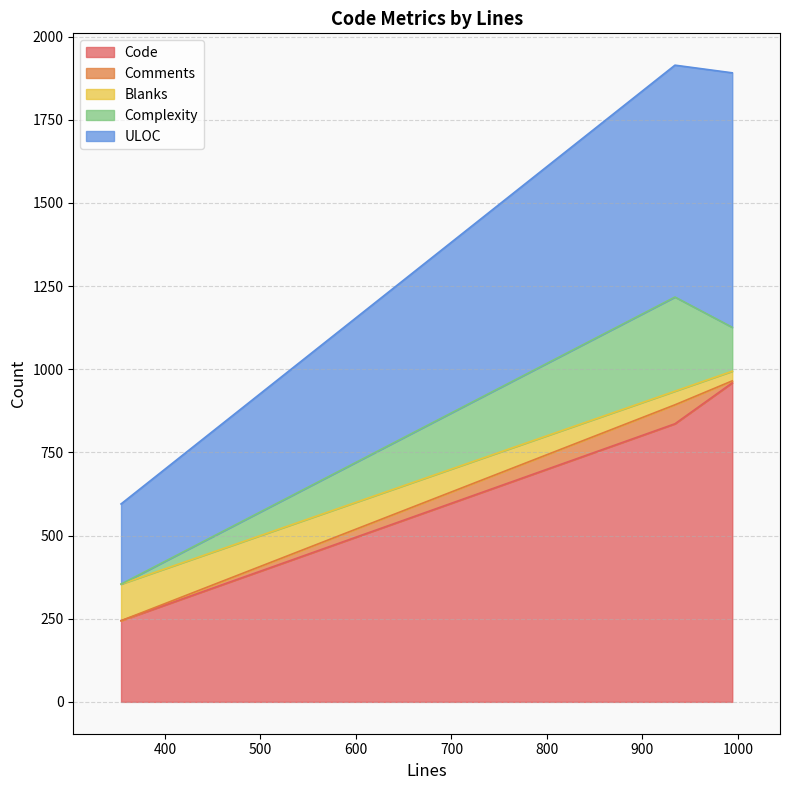

Does the chart display data point markers on the line(s)?

No